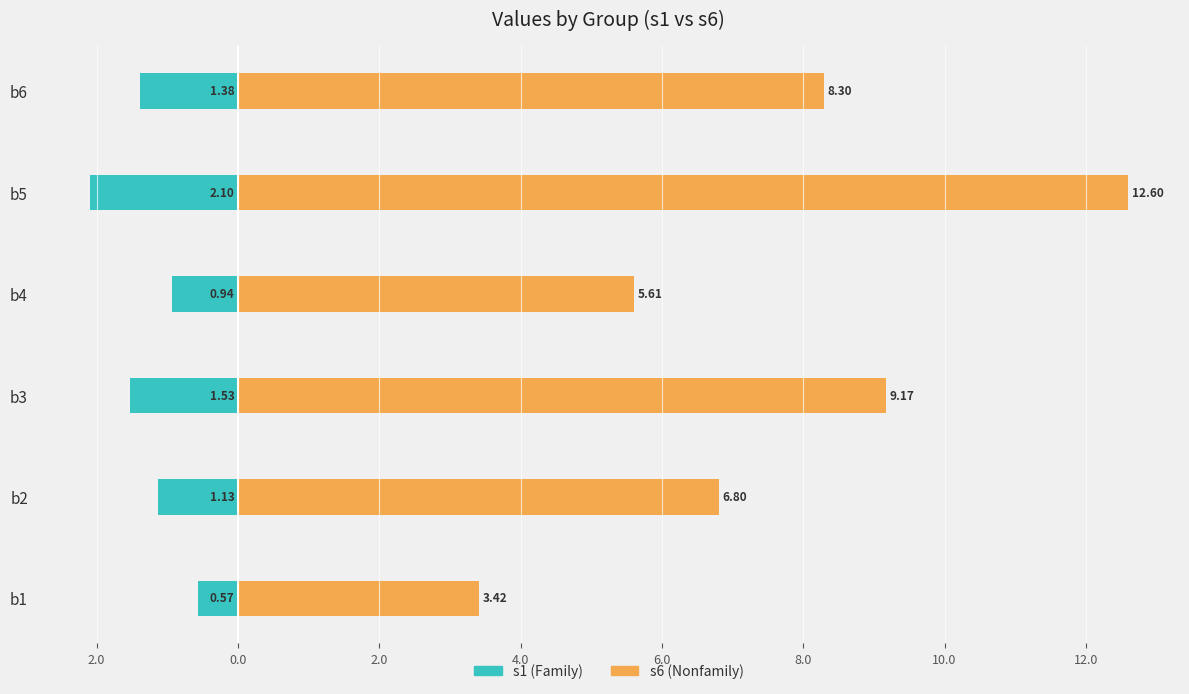

List the series in order of their overall mean, highest first.

s6 (Nonfamily), s1 (Family)